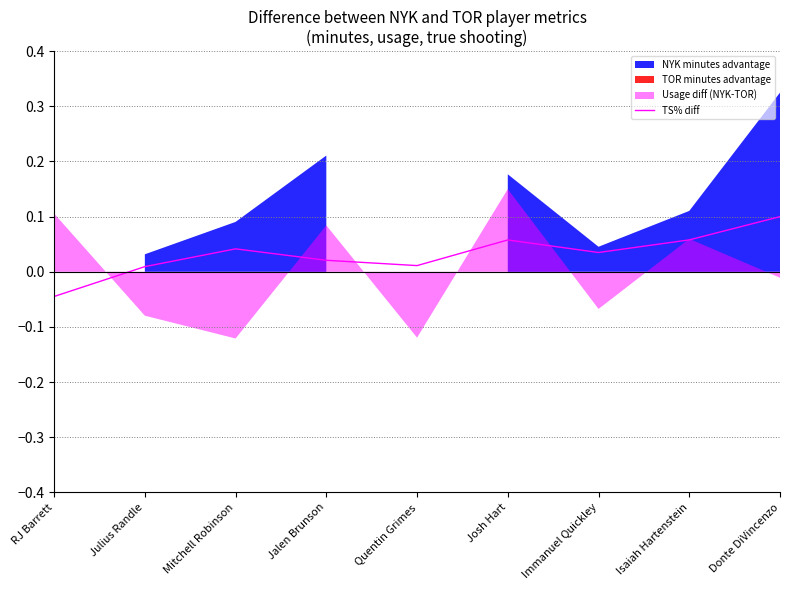

What is the label of the 6th point from the right?

Jalen Brunson